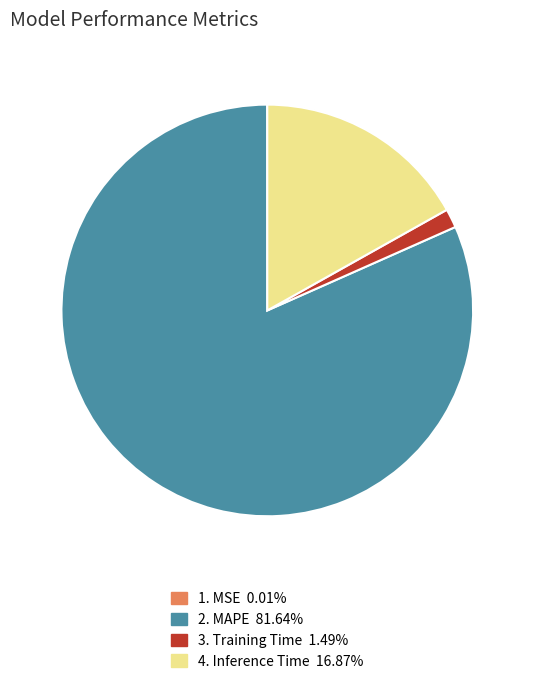

Is there any slice that represents more than half of the pie?

Yes